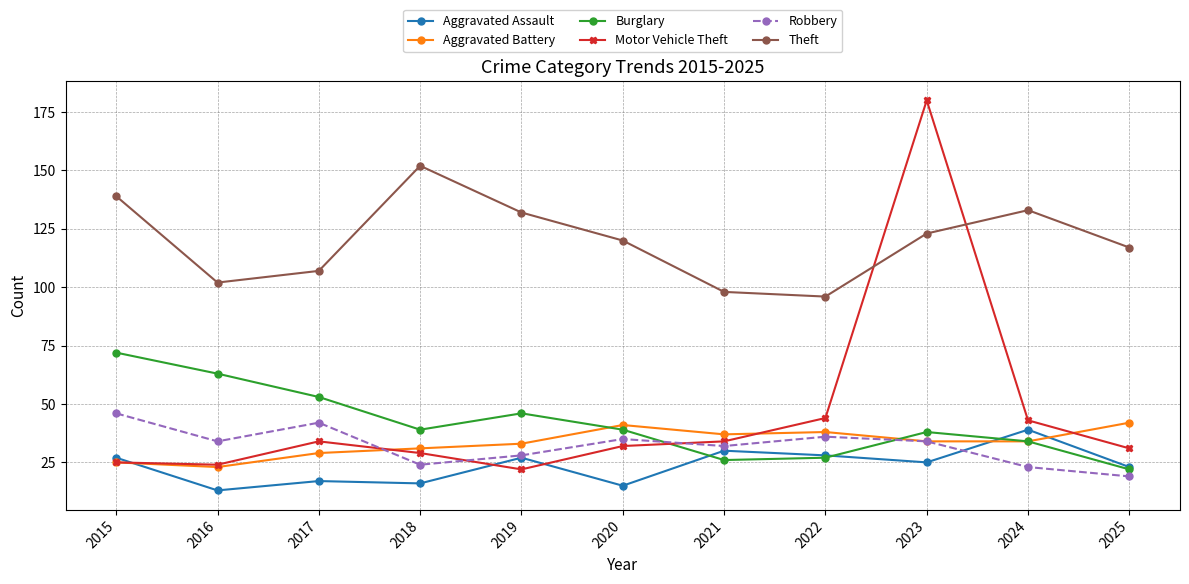

How many data points does each series have?

11